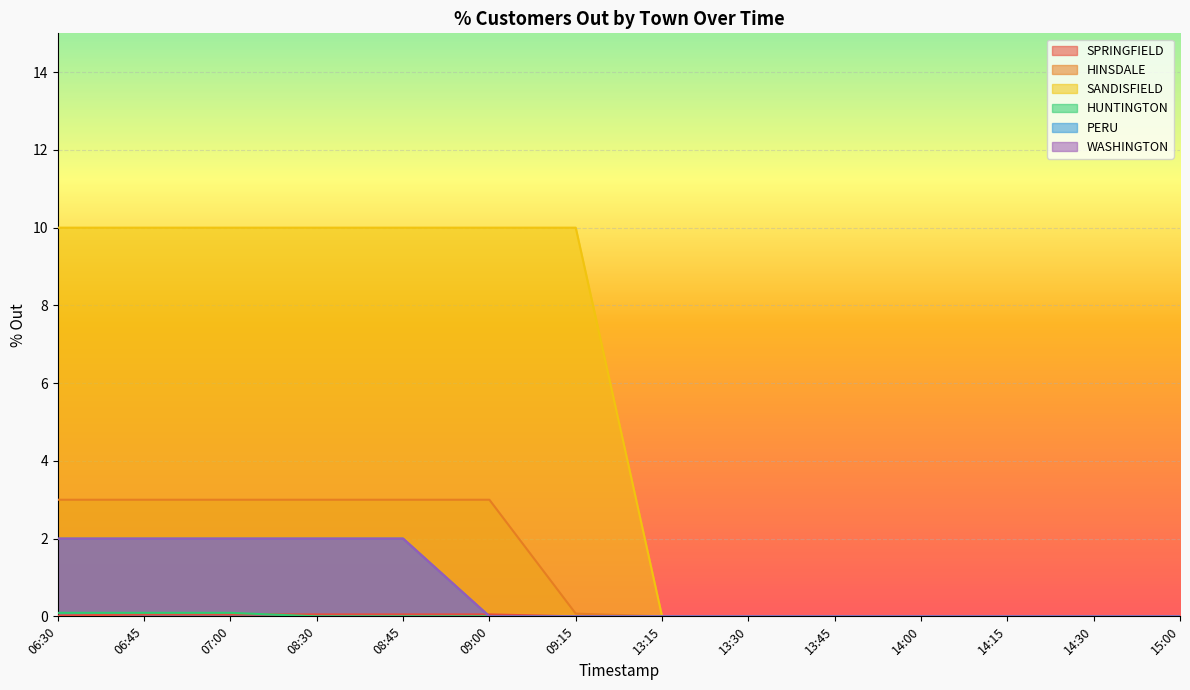

Does the chart display data point markers on the line(s)?

No